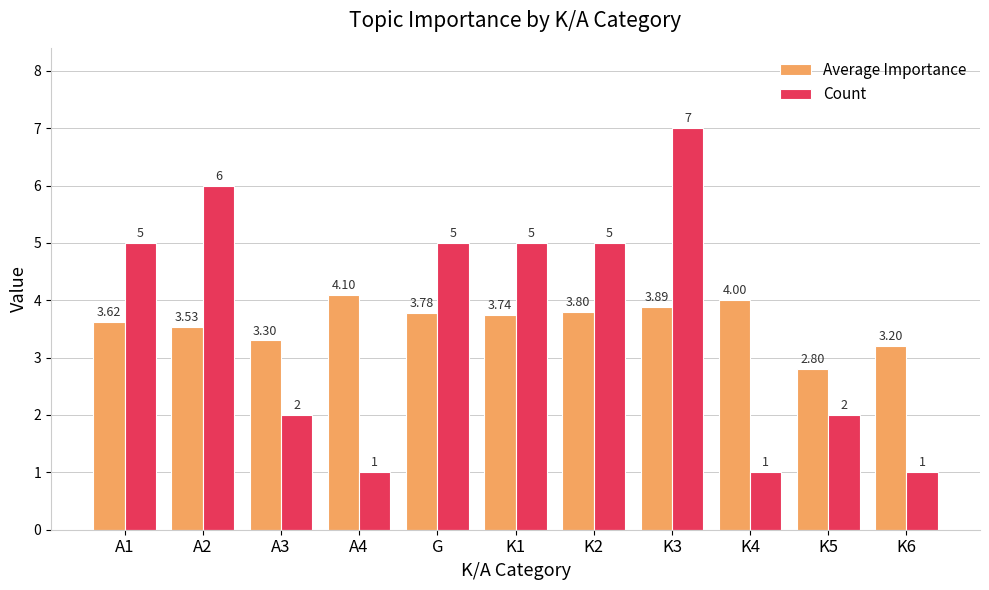

How many bars are there in each group?

2